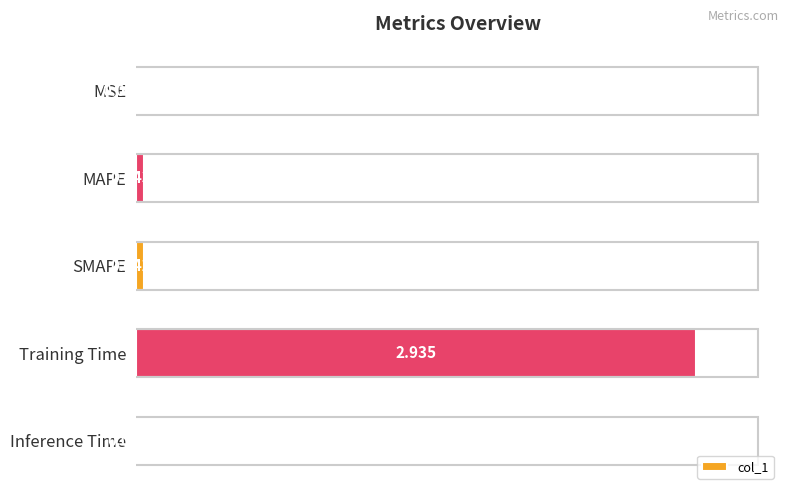

Which has a higher value, Training Time or MSE?

Training Time